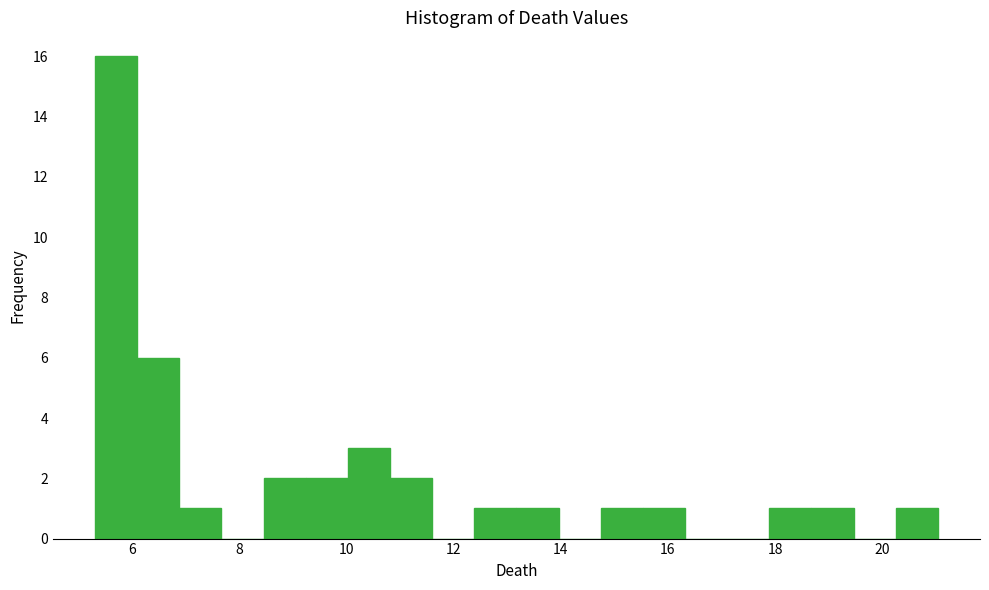

Around what value on the x-axis is the tallest bar? Give the approximate position of its centre, as read against the axis.

5.8